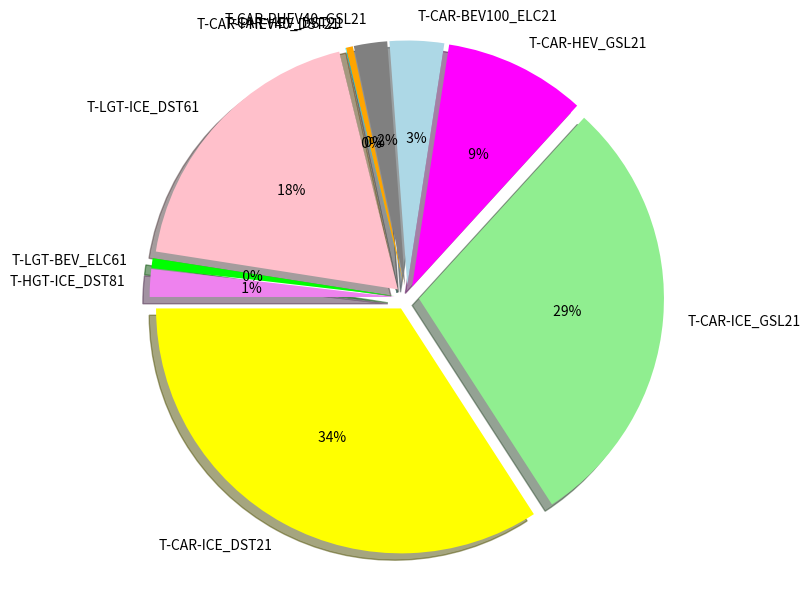

Count the number of slices in the pie.

10